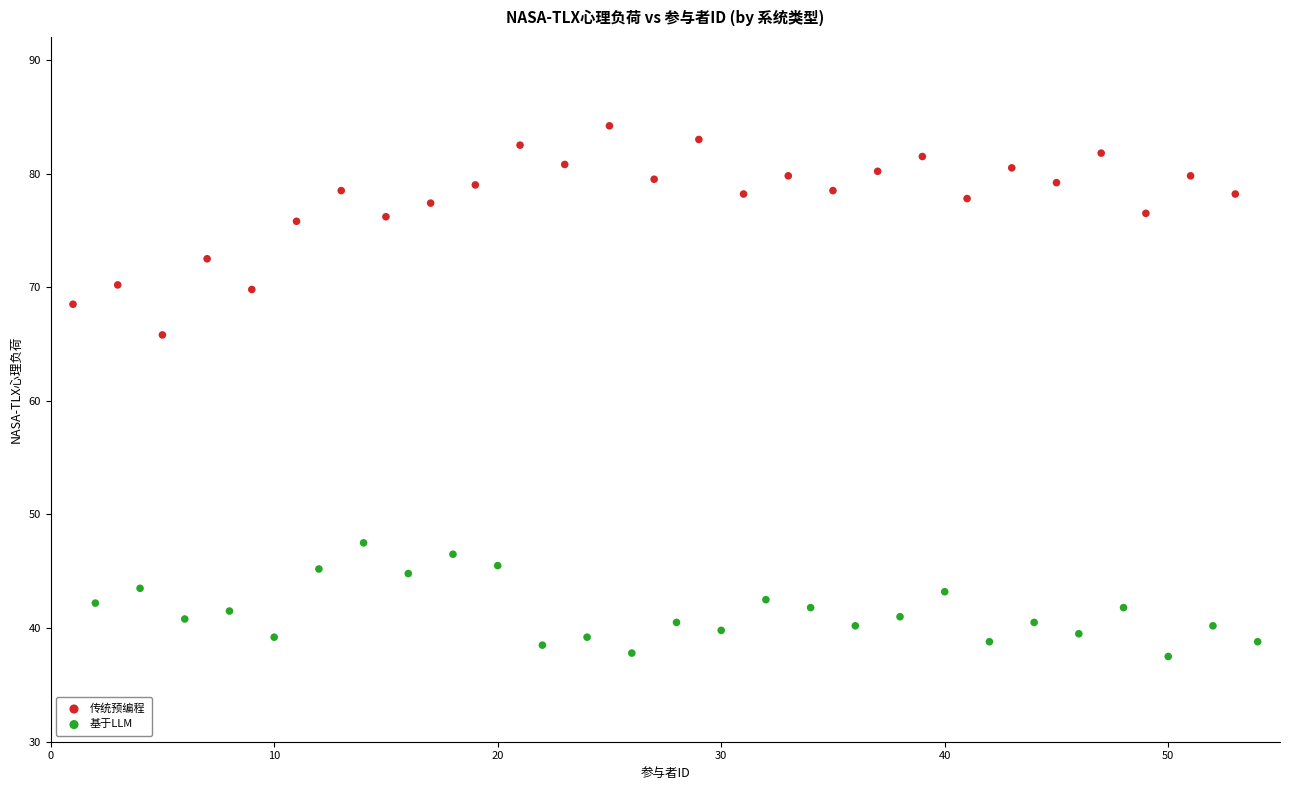

Which series reaches the maximum Y coordinate?

传统预编程